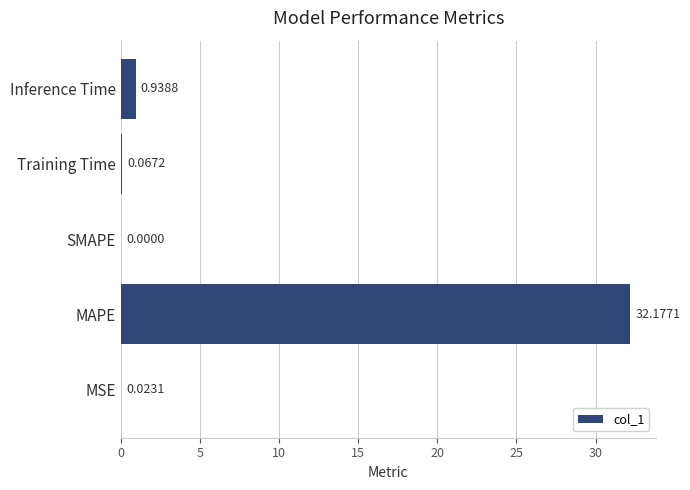

Between SMAPE and MSE, which is larger?

MSE